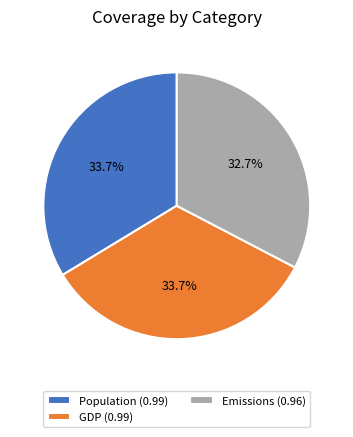

Which category has the smallest portion of the pie?

Emissions